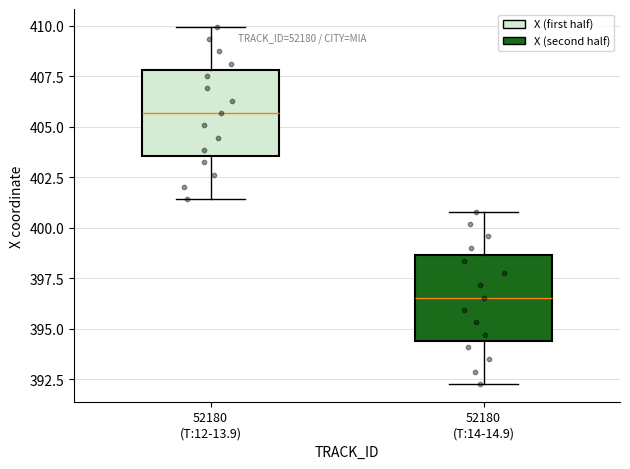

Where does the median line of the box for 52180 (T:14-14.9) sit on the y-axis? The values are not printed on the chart, so give them approximately, as read against the axis.

396.5